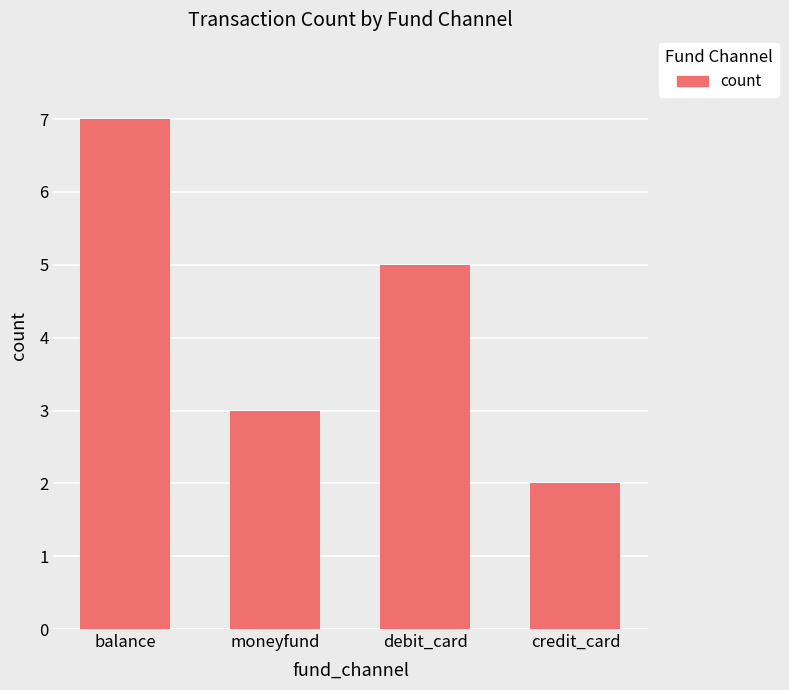

What is the difference between the maximum and minimum values?

5